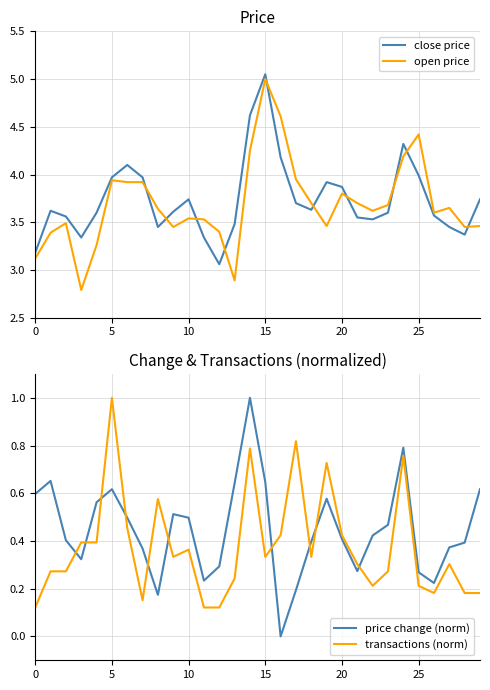

True or false: price change (norm) has a value of 0.1 at 17.

False